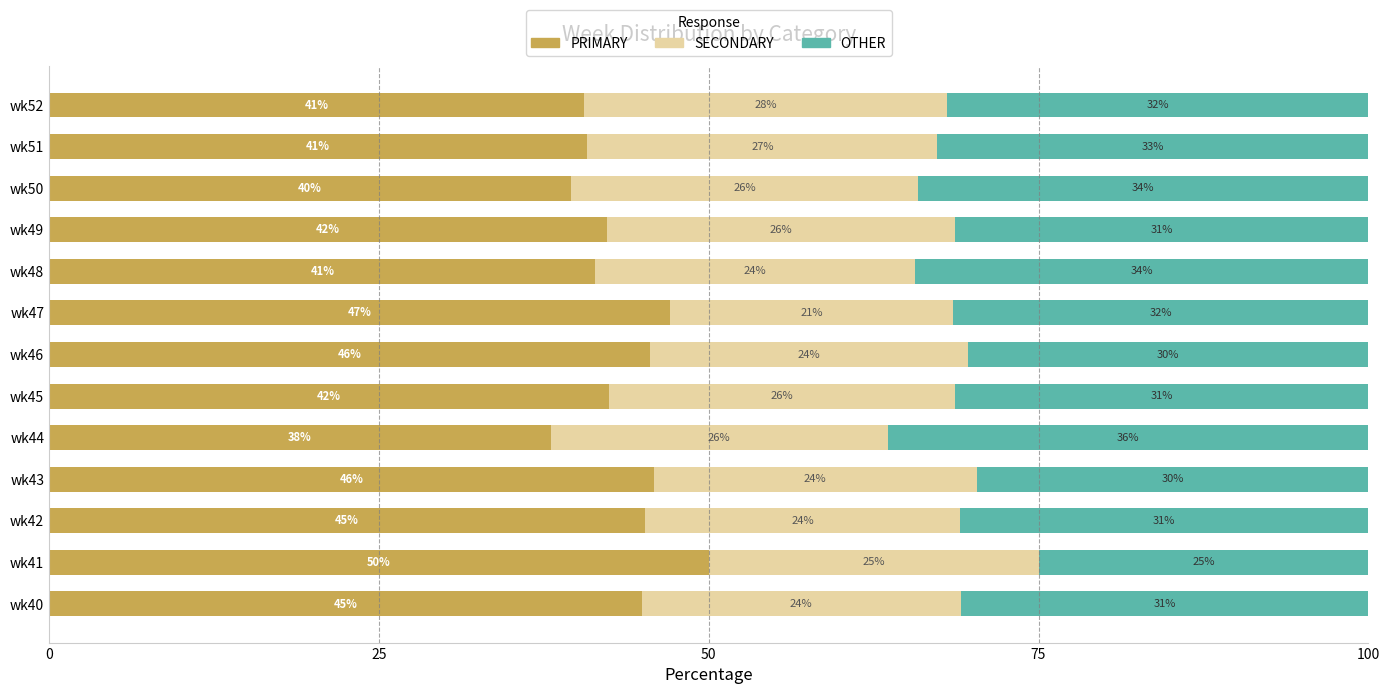

What is the difference between the maximum and minimum values in the PRIMARY series?

12.0